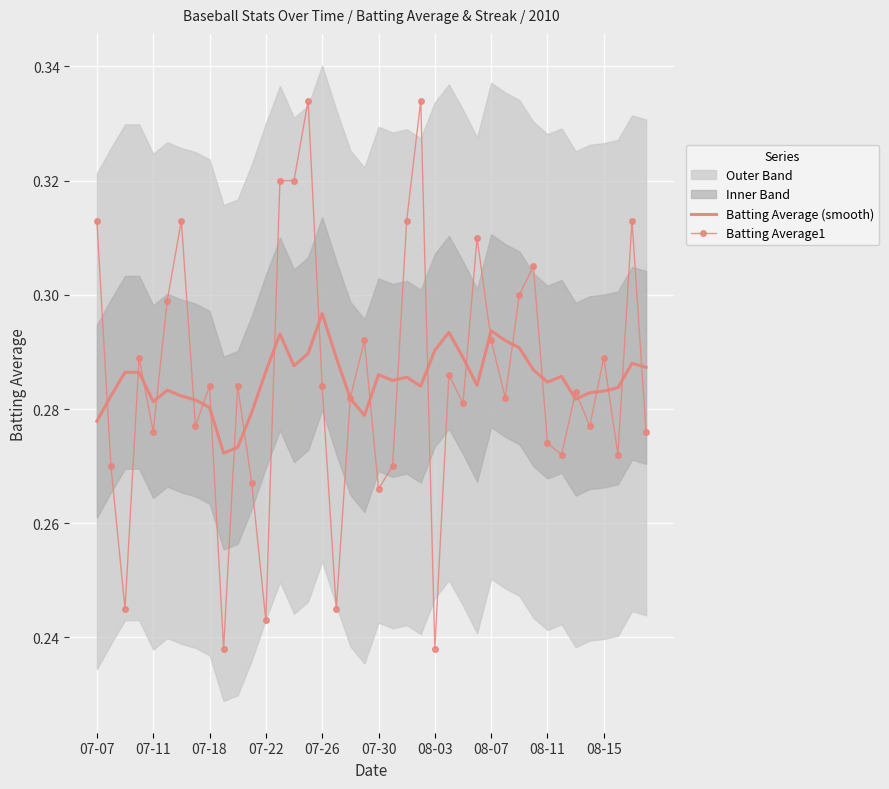

What is the value of the Batting Average (smooth) point at the 14th from the left?

0.3